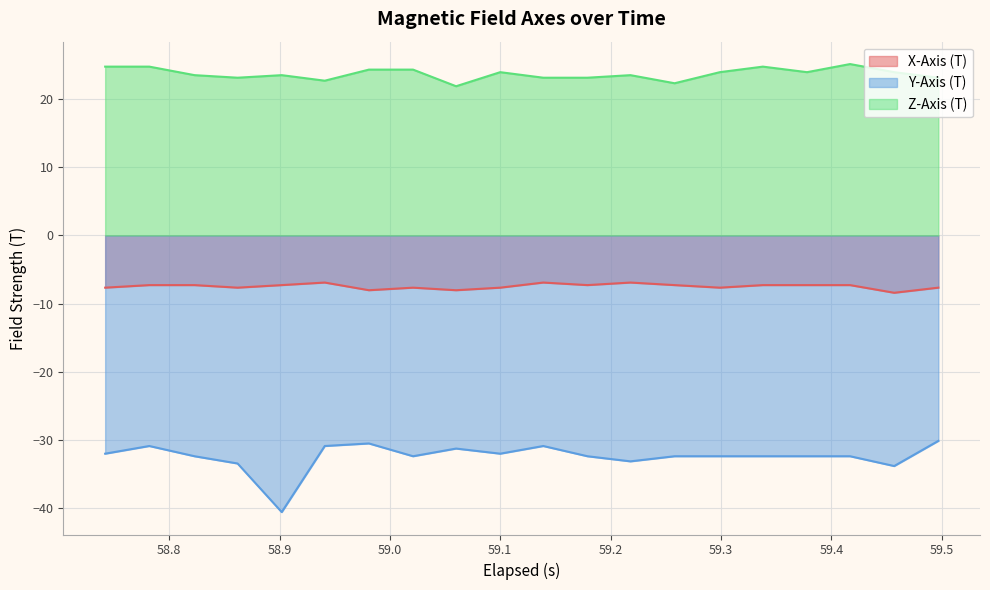

Is it true that X-Axis (T) equals -7.6 at 59.497?

True